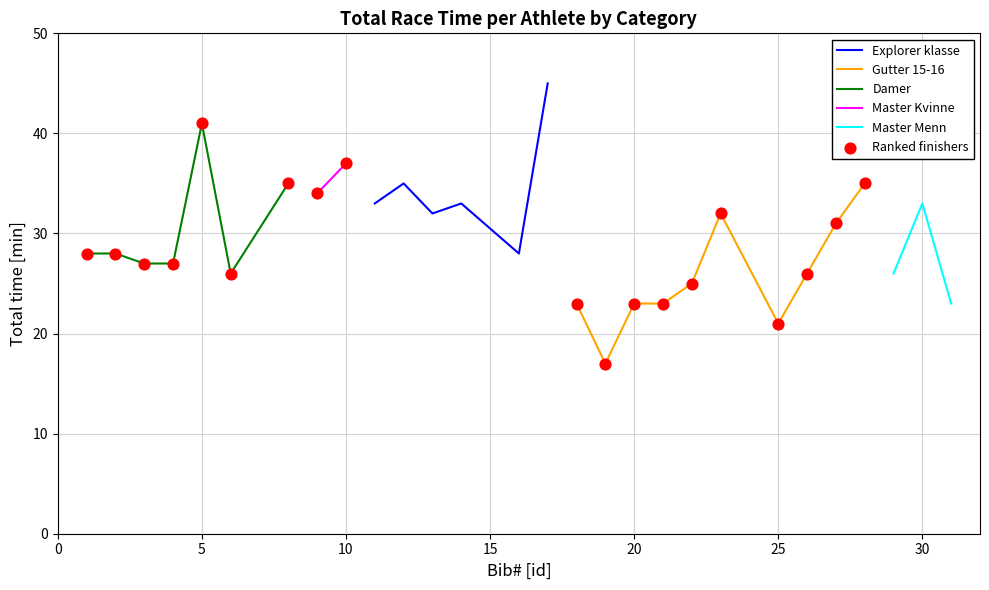

What is the lowest value of the Explorer klasse series?

28